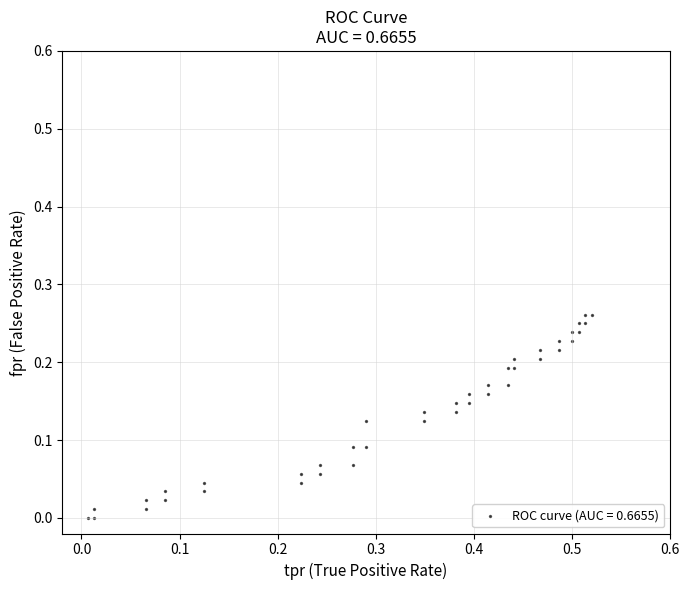

What is the range of X values (max minus min)?

0.5